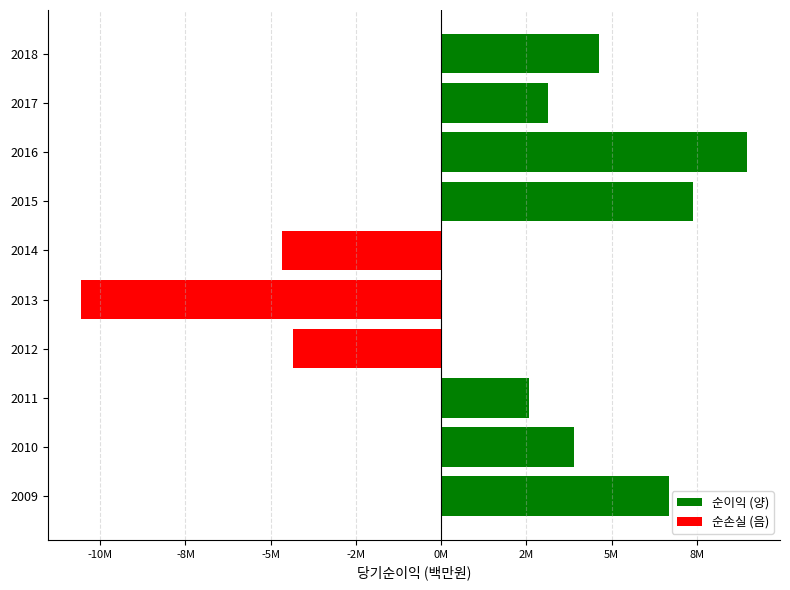

List the labels in order of value, largest first.

2016, 2015, 2009, 2018, 2010, 2017, 2011, 2012, 2014, 2013